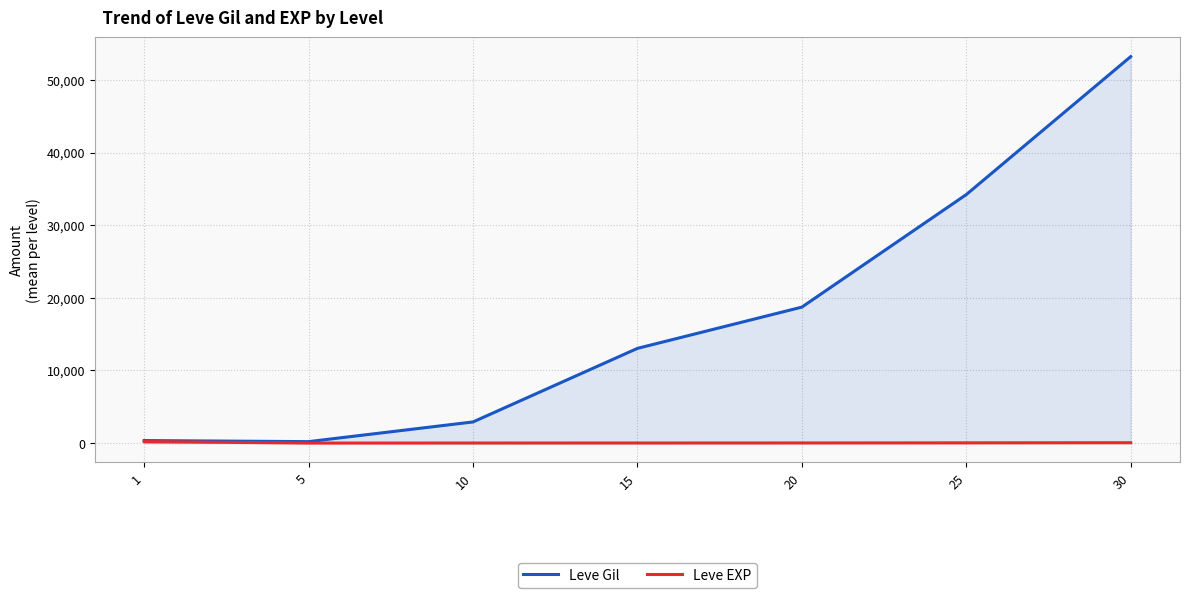

Reading left to right, extract all data points from this chart.

Leve Gil: 1=349.8	5=201.7	10=2913.3	15=13040.0	20=18720.0	25=34211.7	30=53202.5
Leve EXP: 1=210.7	5=4.8	10=9.5	15=12.7	20=18.0	25=33.7	30=52.8